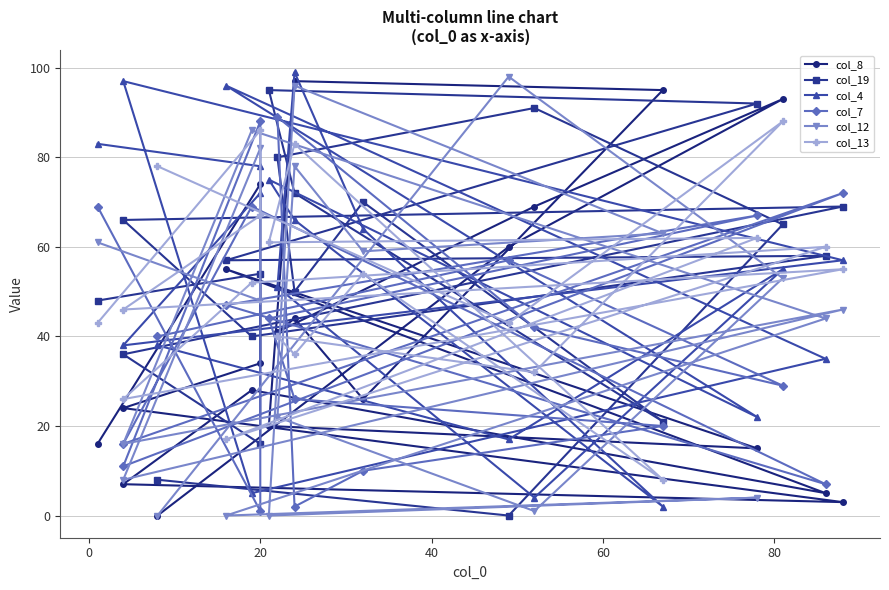

At 0, list the series in order from largest to smallest.

col_12, col_8, col_7, col_13, col_4, col_19